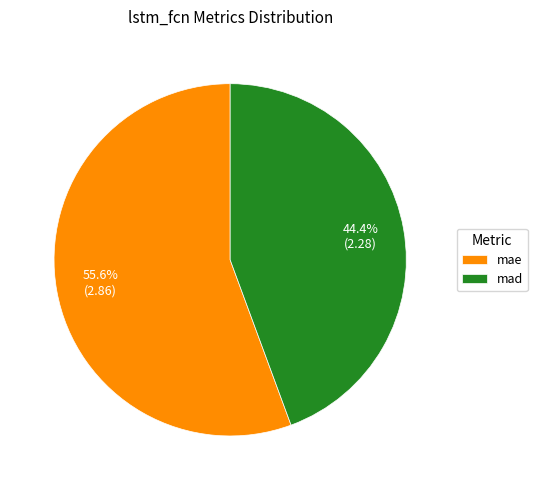

What is the largest slice in the pie chart?

mae